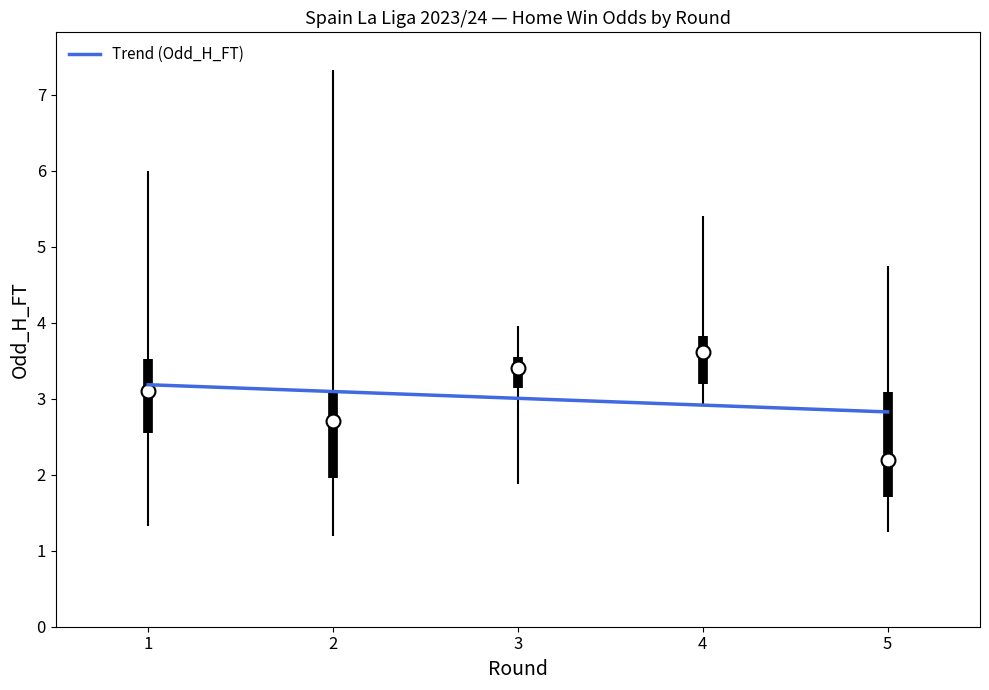

What is the greatest value displayed?

3.2